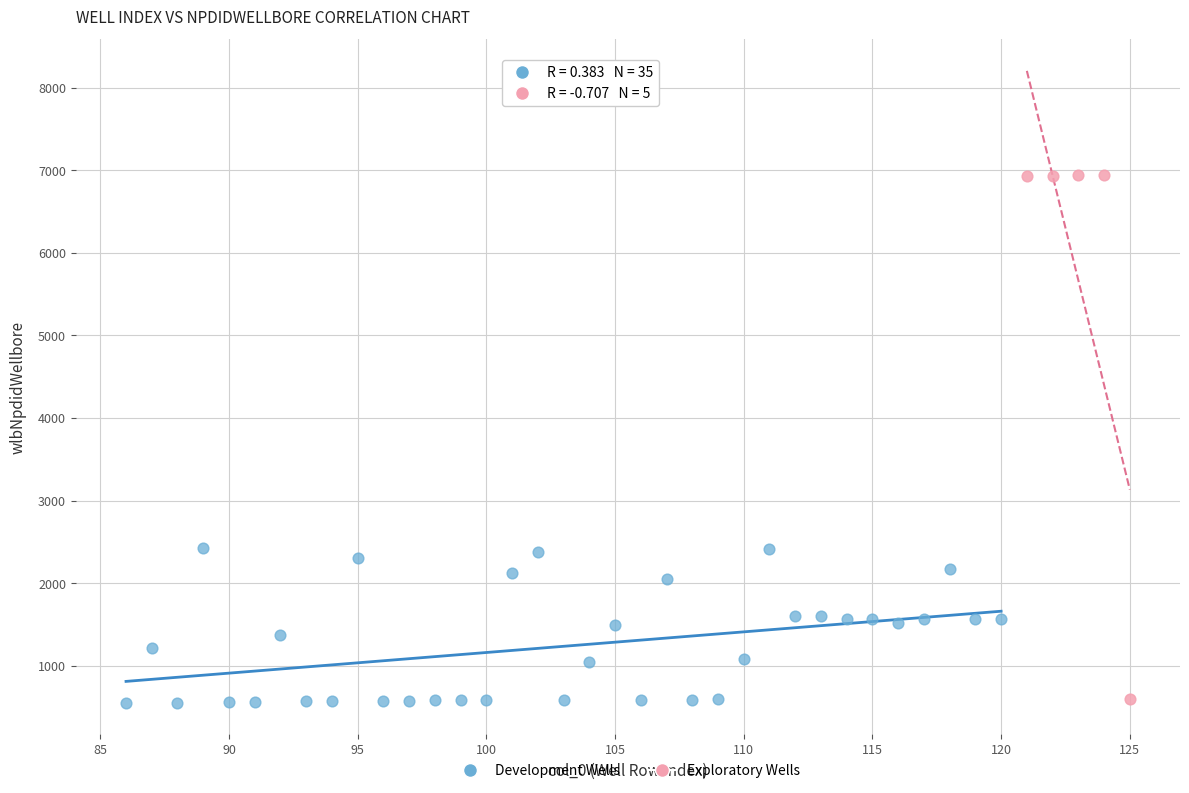

Which series contains the highest Y value?

Exploratory Wells